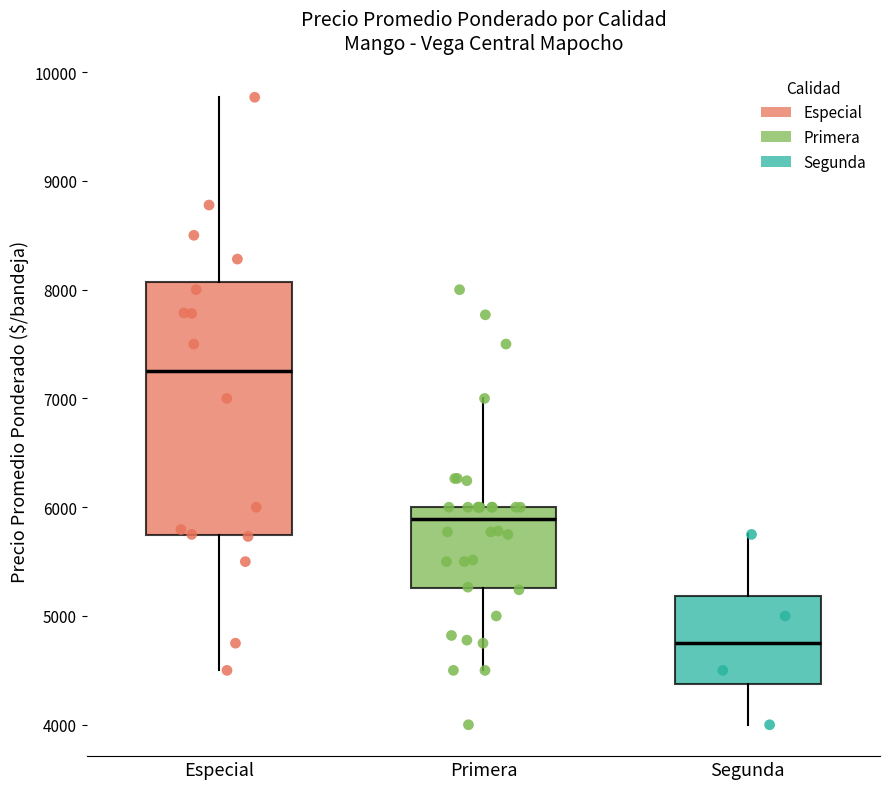

Where is the lower edge of the box for Segunda on the y-axis? The values are not printed on the chart, so give them approximately, as read against the axis.

4400